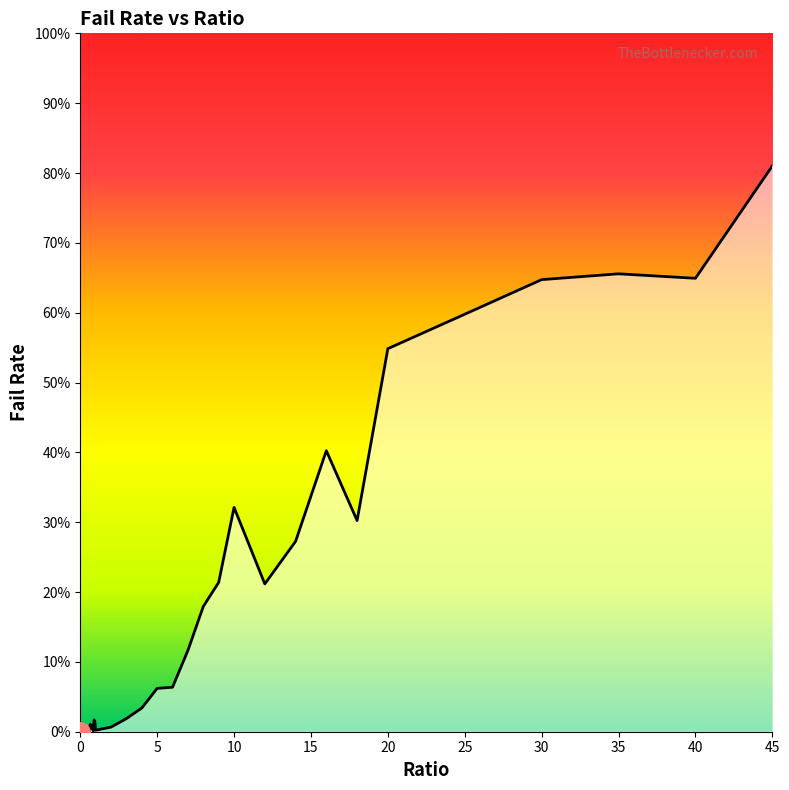

Count the number of data series in this chart.

1